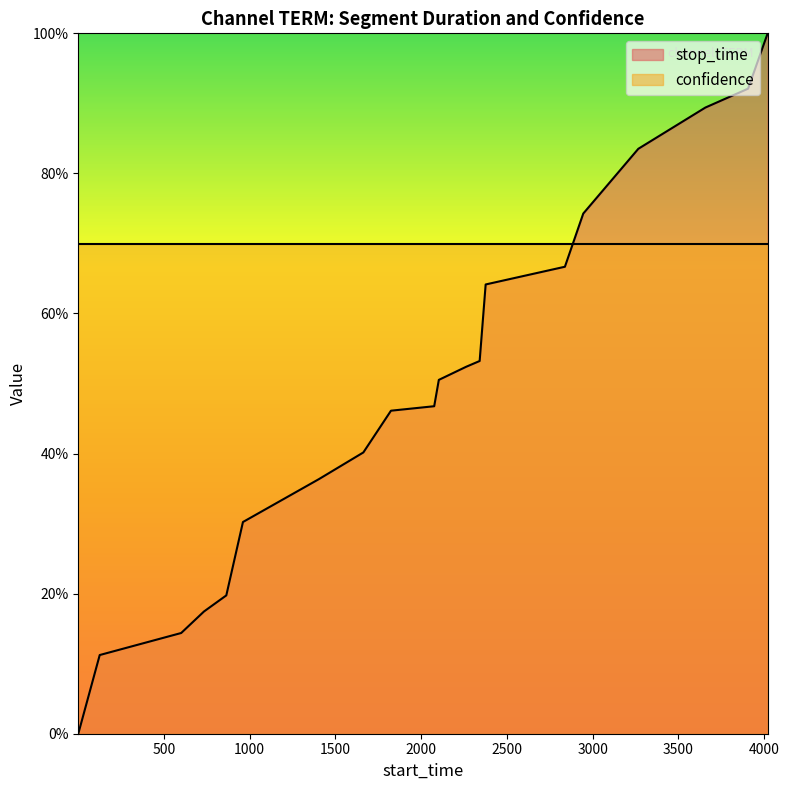

True or false: there are more than 2 points higher than both neighbors.

False